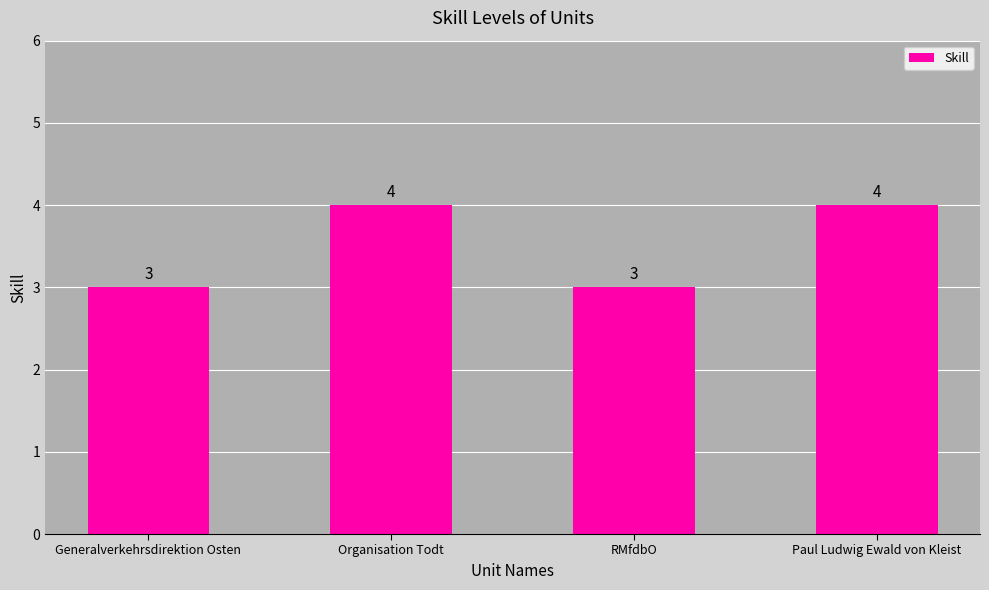

Is it true that the value at Paul Ludwig Ewald von Kleist is 4?

True